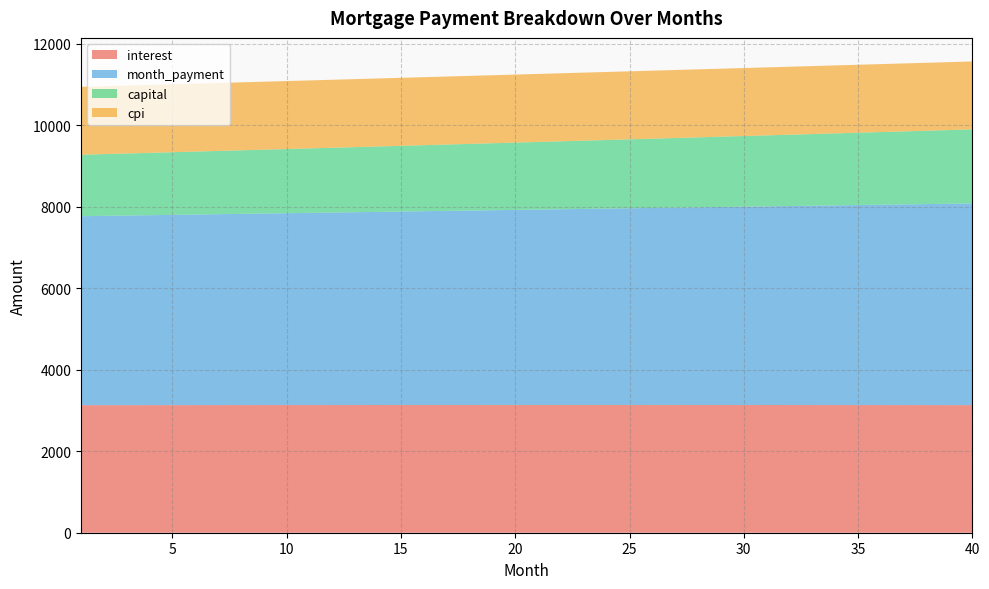

Reading left to right, what are all the values shown in this chart?

interest: 3130.2	3130.7	3131.2	3131.6	3132.1	3132.5	3132.8	3133.2	3133.5	3133.9	3134.2	3134.4	3134.7	3134.9	3135.1	3135.3	3135.4	3135.5	3135.7	3135.7	3135.8	3135.8	3135.8	3135.8	3135.8	3135.7	3135.6	3135.5	3135.3	3135.1	3134.9	3134.7	3134.5	3134.2	3133.9	3133.5	3133.2	3132.8	3132.4	3131.9
month_payment: 4638.9	4646.6	4654.4	4662.1	4669.9	4677.7	4685.5	4693.3	4701.1	4708.9	4716.8	4724.6	4732.5	4740.4	4748.3	4756.2	4764.1	4772.1	4780.0	4788.0	4796.0	4804.0	4812.0	4820.0	4828.0	4836.1	4844.1	4852.2	4860.3	4868.4	4876.5	4884.6	4892.8	4900.9	4909.1	4917.3	4925.5	4933.7	4941.9	4950.1
capital: 1508.7	1515.9	1523.2	1530.5	1537.8	1545.2	1552.6	1560.1	1567.5	1575.1	1582.6	1590.2	1597.8	1605.5	1613.2	1620.9	1628.7	1636.5	1644.4	1652.3	1660.2	1668.2	1676.2	1684.2	1692.3	1700.4	1708.6	1716.7	1725.0	1733.3	1741.6	1749.9	1758.3	1766.8	1775.2	1783.7	1792.3	1800.9	1809.5	1818.2
cpi: 1666.9	1667.2	1667.4	1667.6	1667.9	1668.1	1668.3	1668.4	1668.6	1668.8	1668.9	1669.0	1669.2	1669.3	1669.4	1669.4	1669.5	1669.6	1669.6	1669.6	1669.7	1669.7	1669.6	1669.6	1669.6	1669.5	1669.5	1669.4	1669.3	1669.2	1669.1	1668.9	1668.8	1668.6	1668.4	1668.2	1668.0	1667.8	1667.6	1667.3